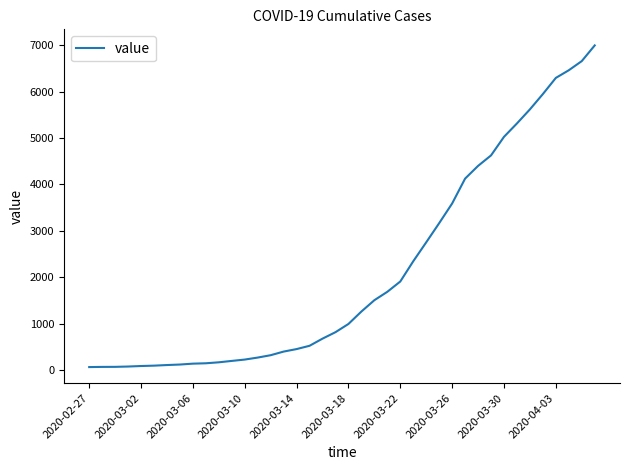

What is the maximum value shown in the chart?

6995